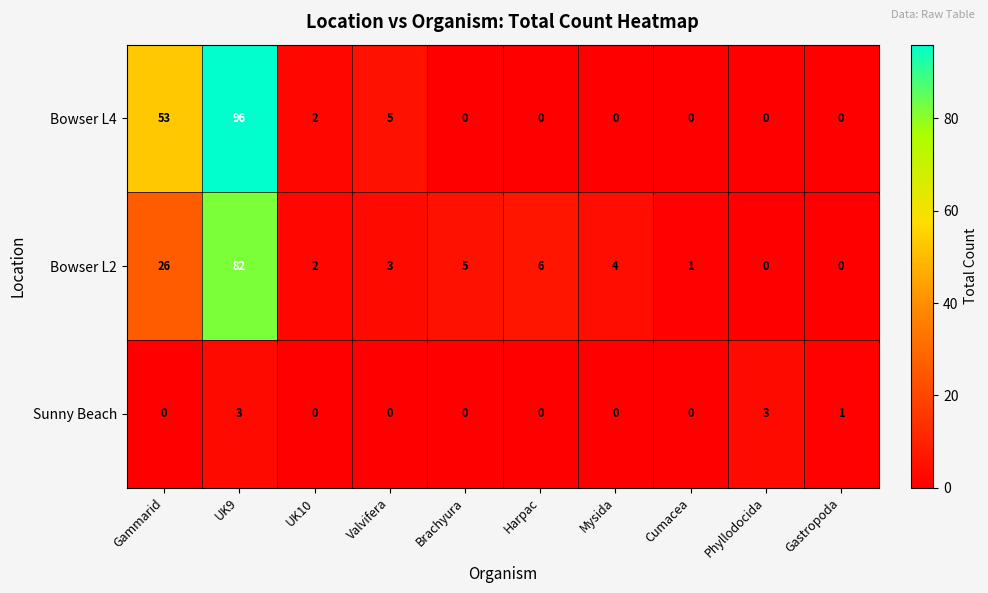

The Bowser L2 series shows 5 at Brachyura. True or false?

True